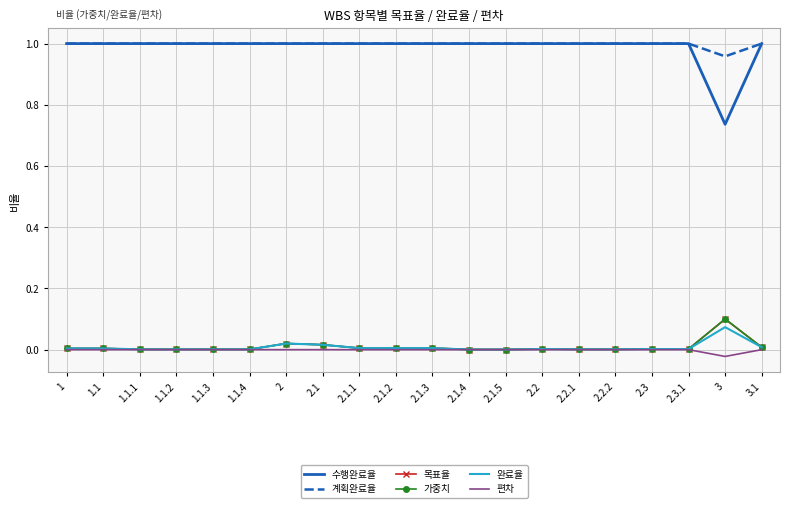

True or false: 편차 has more than 2 points higher than both neighbors.

False